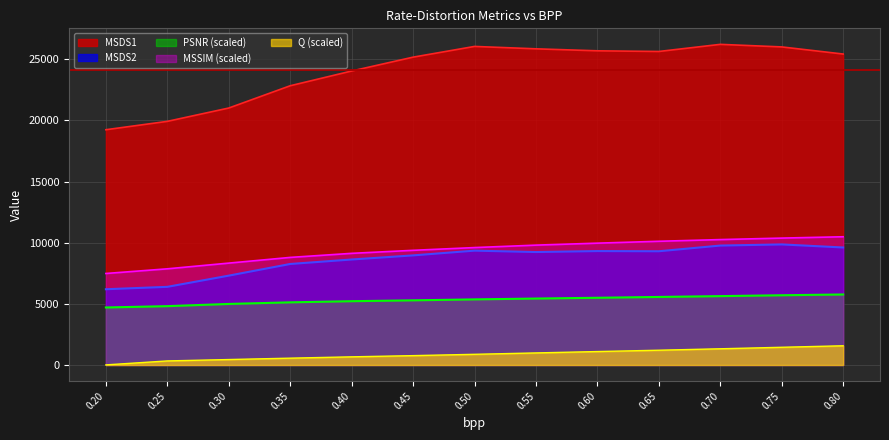

What is the label of the 3rd point from the right?

0.7